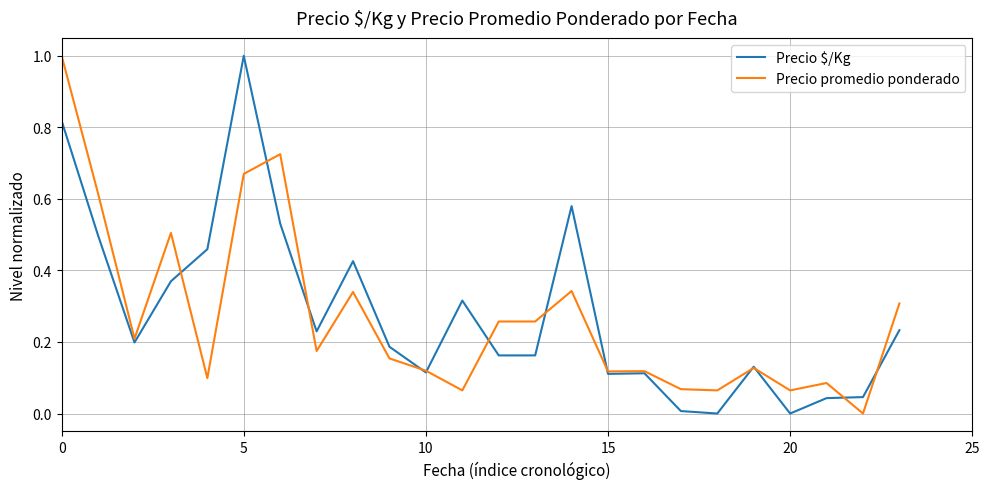

What is the maximum value for Precio $/Kg?

1.0